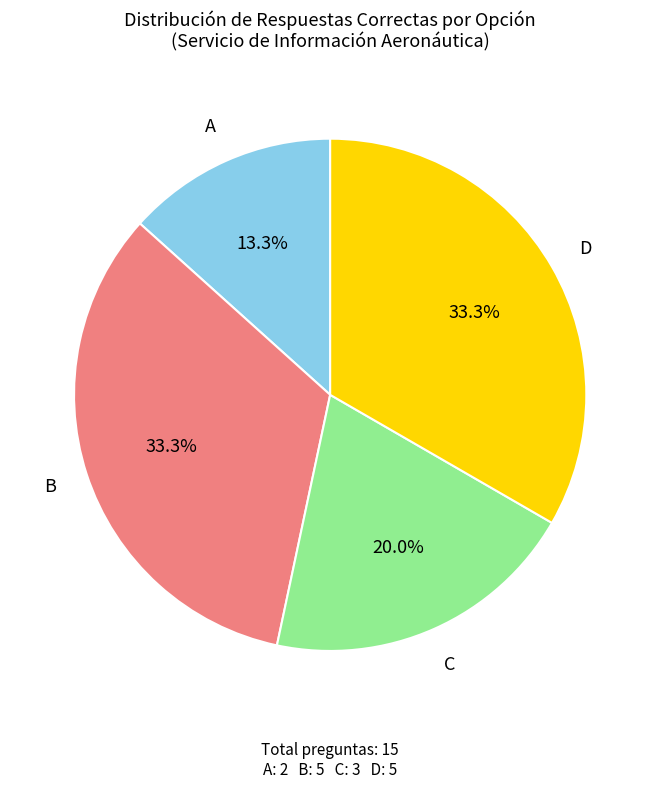

Is there any slice that represents more than half of the pie?

No